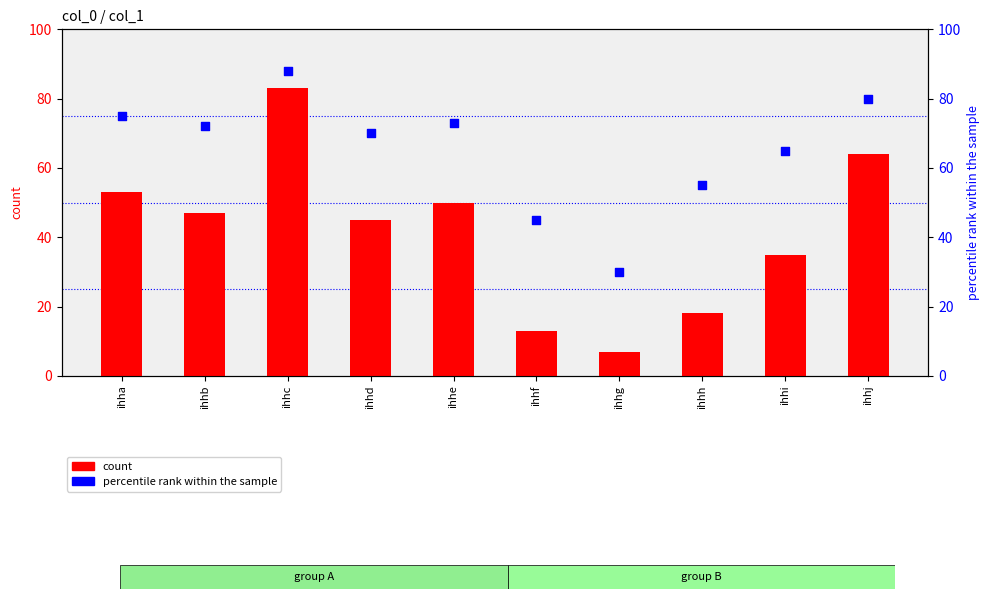

Which series has the largest Y range (max minus min)?

count